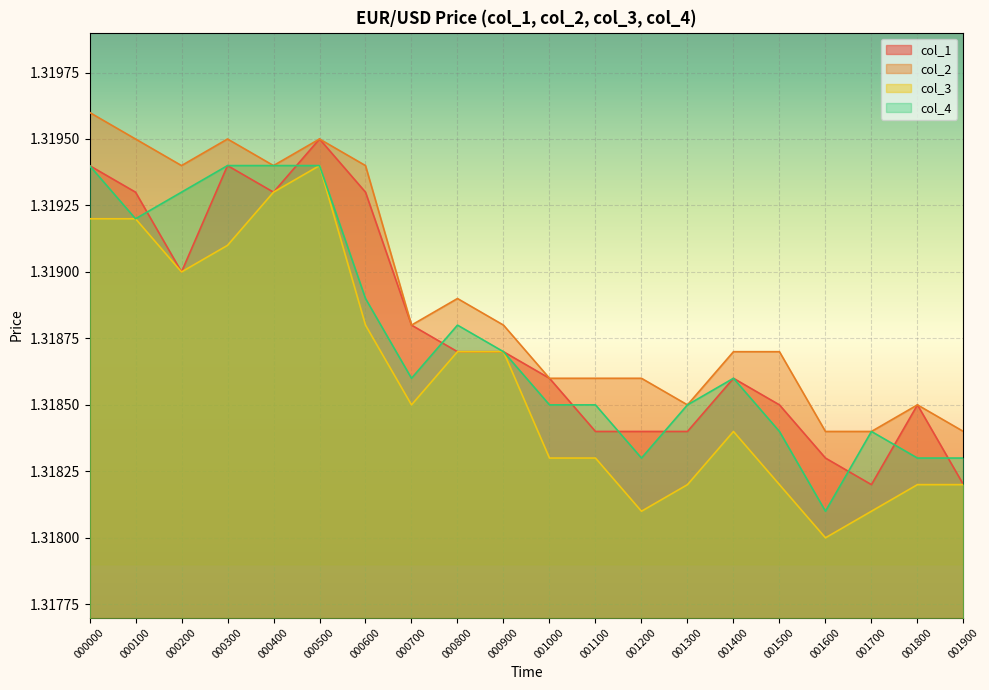

What is the minimum value shown in the chart?

1.3